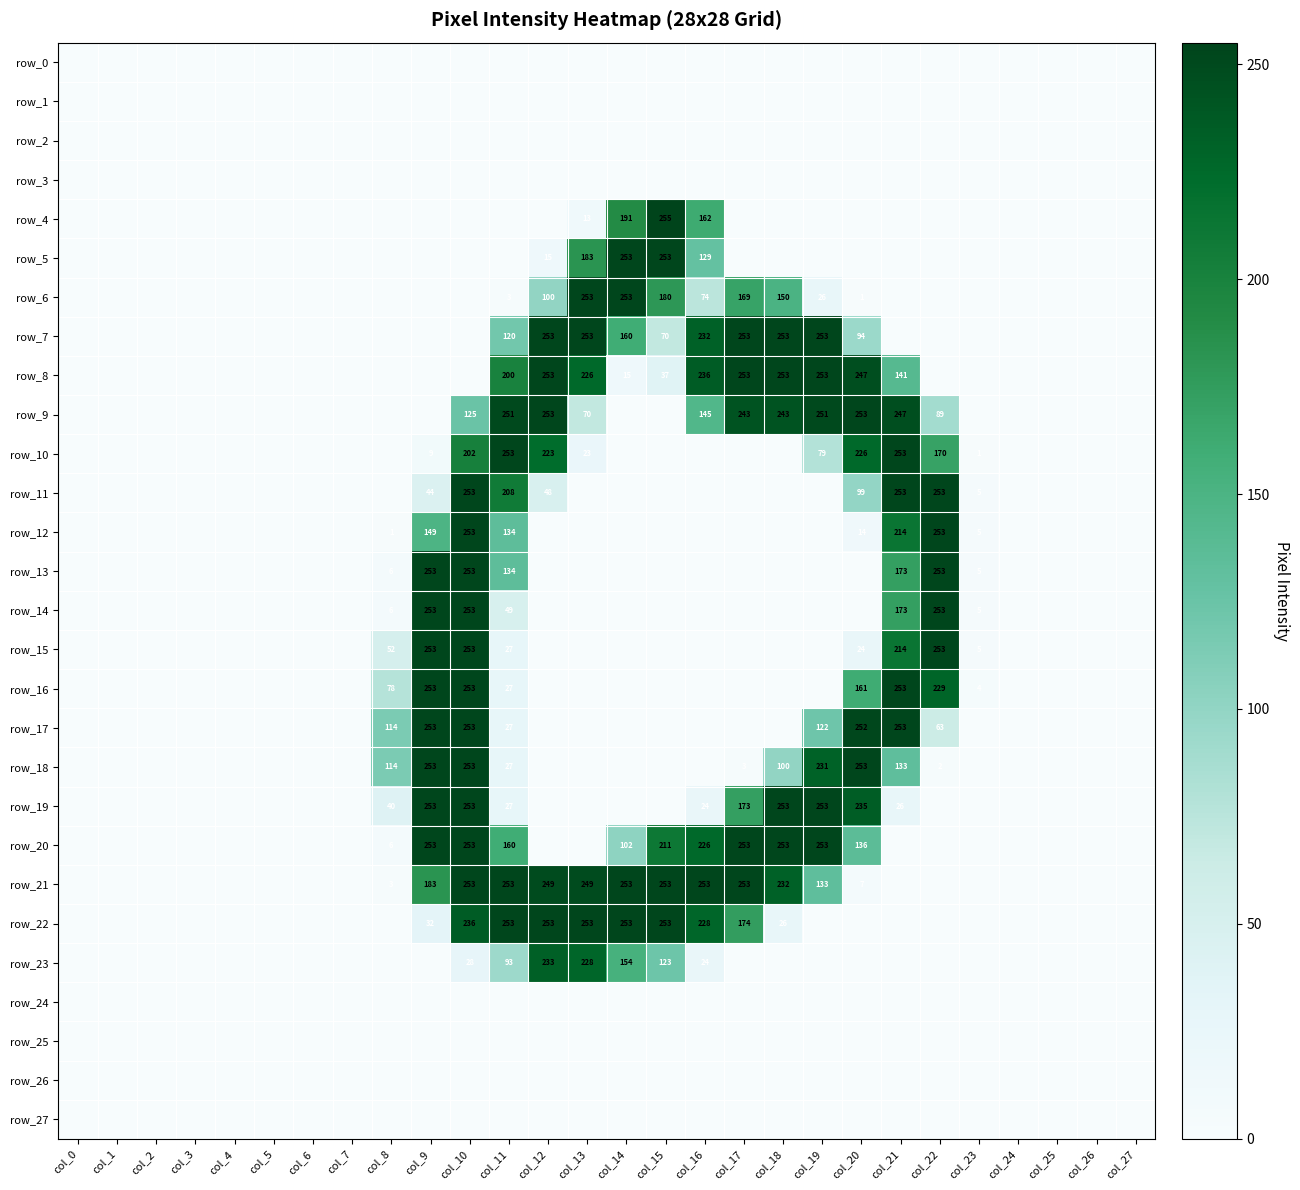

Which category has the highest value across all series?

col_15